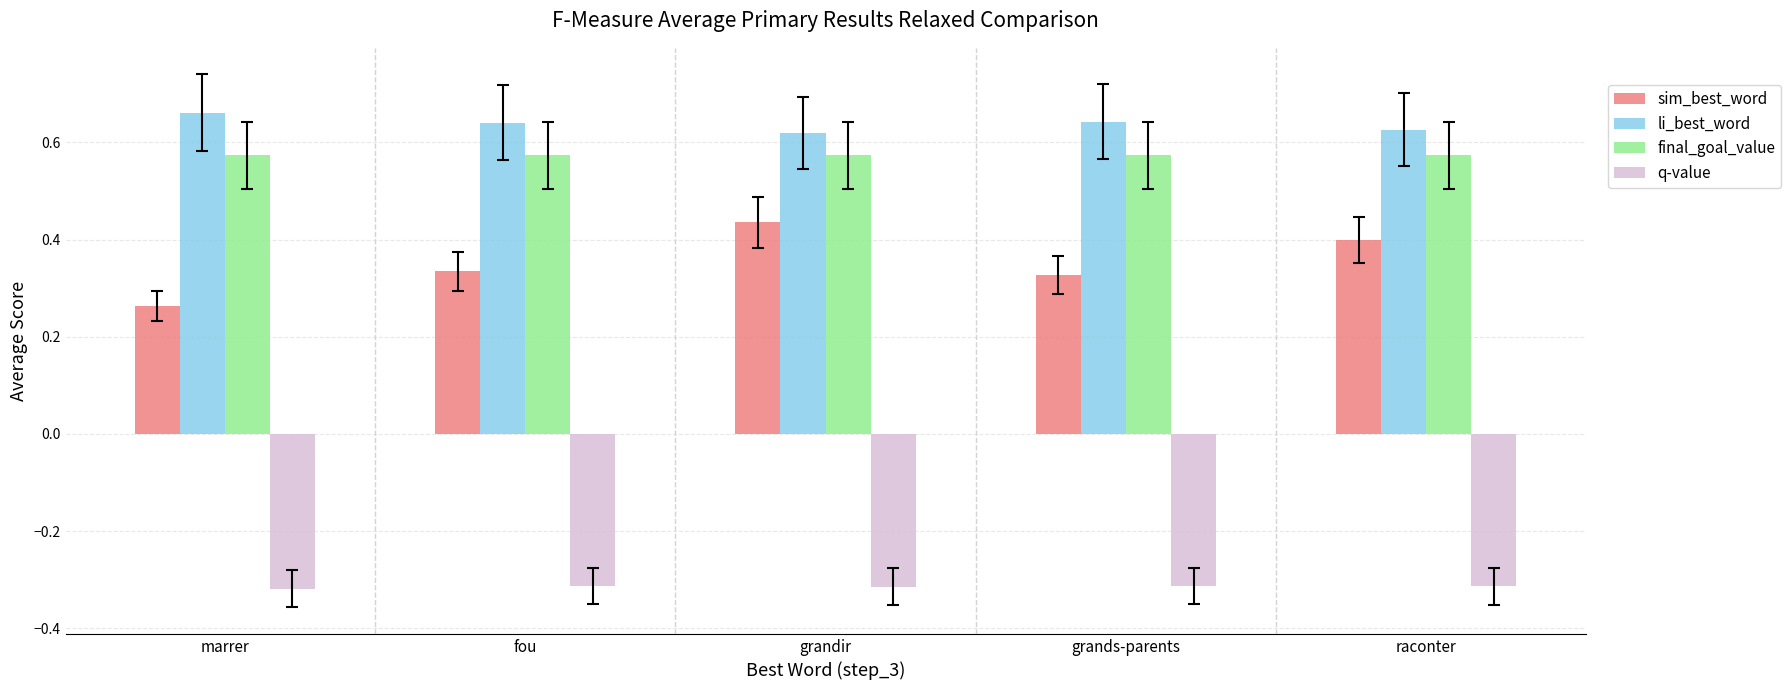

What is the label of the 1st bar from the right?

raconter